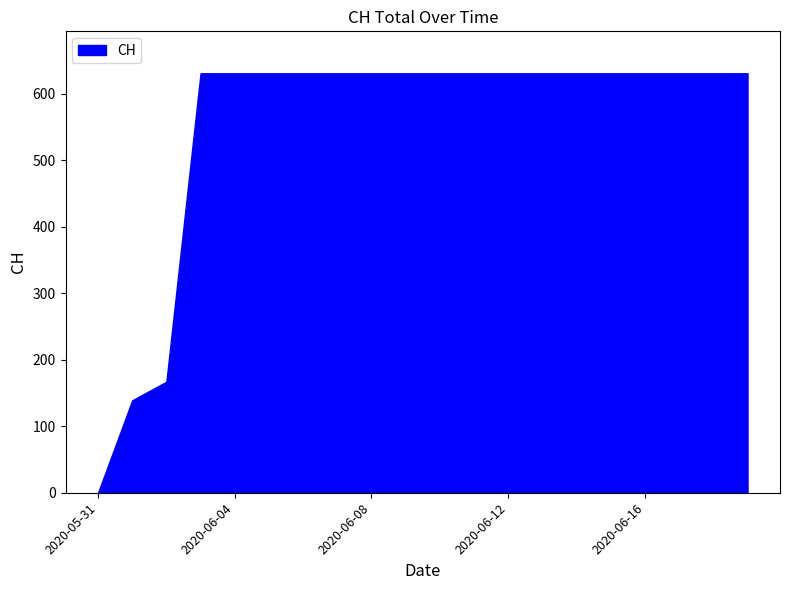

Between 2020-06-07 and 2020-06-01, which is larger?

2020-06-07